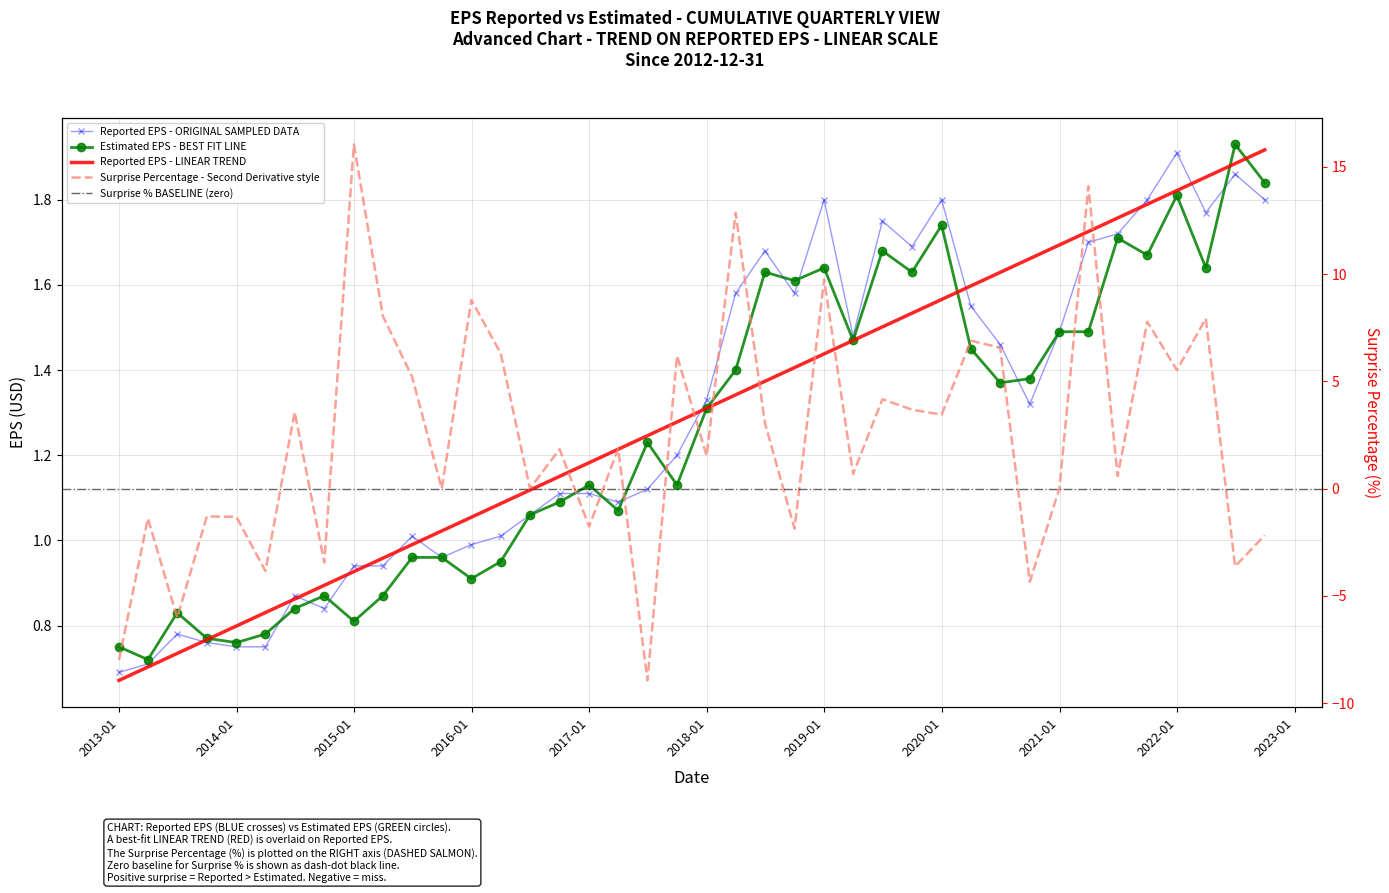

Which label corresponds to the smallest value in the chart?

2017-06-30